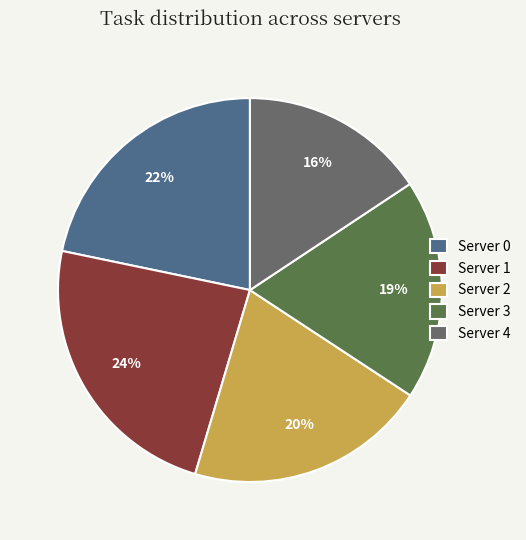

Which slice is the largest?

Server 1